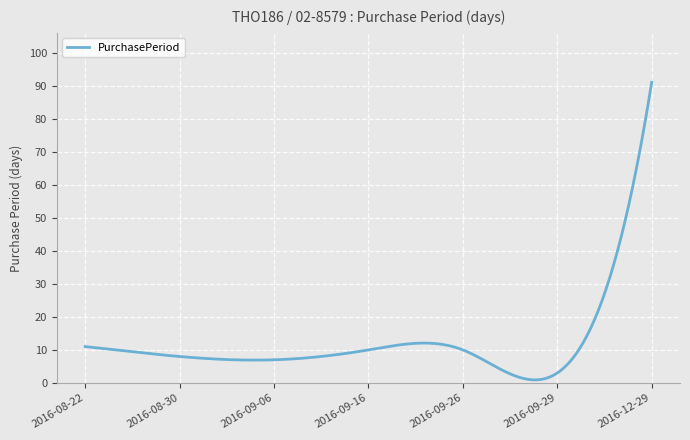

What is the difference between the maximum and minimum values?

90.1